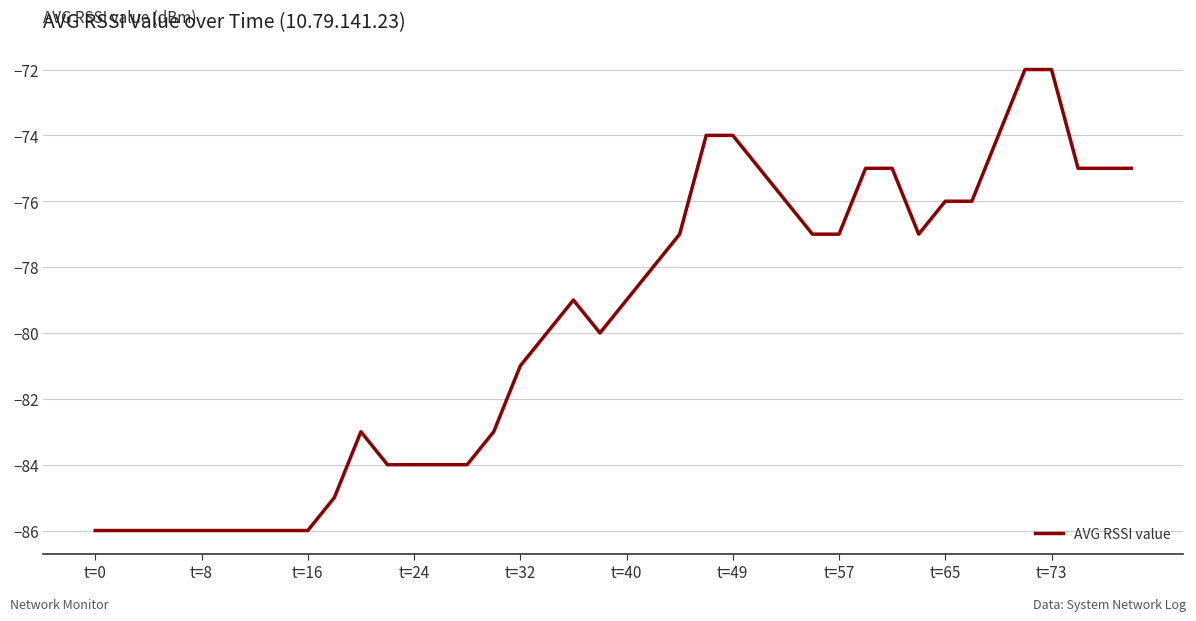

What is the greatest value displayed?

-72